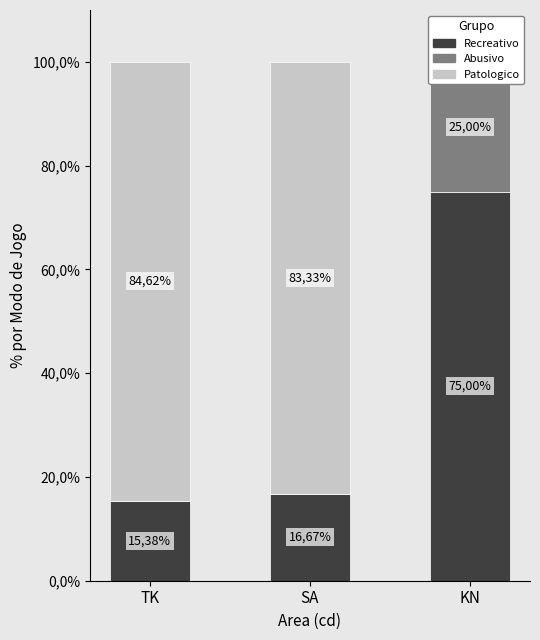

What position from the left is SA?

2